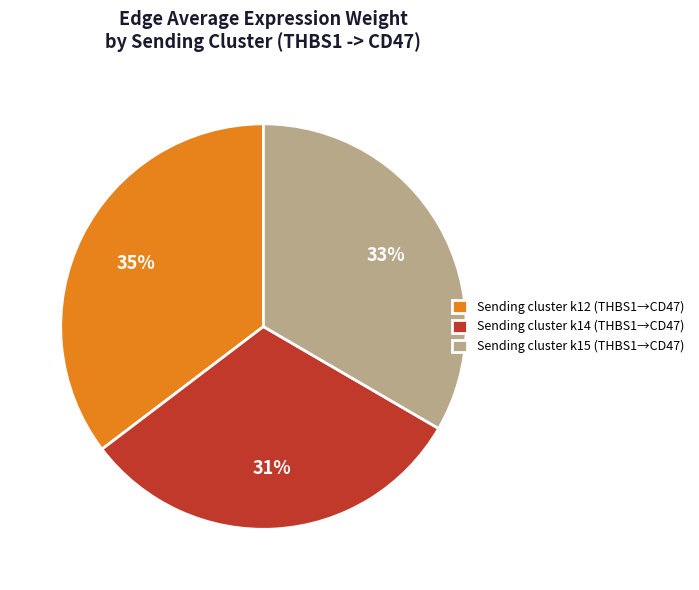

Which has a higher value, Sending cluster k14 (THBS1→CD47) or Sending cluster k15 (THBS1→CD47)?

Sending cluster k15 (THBS1→CD47)